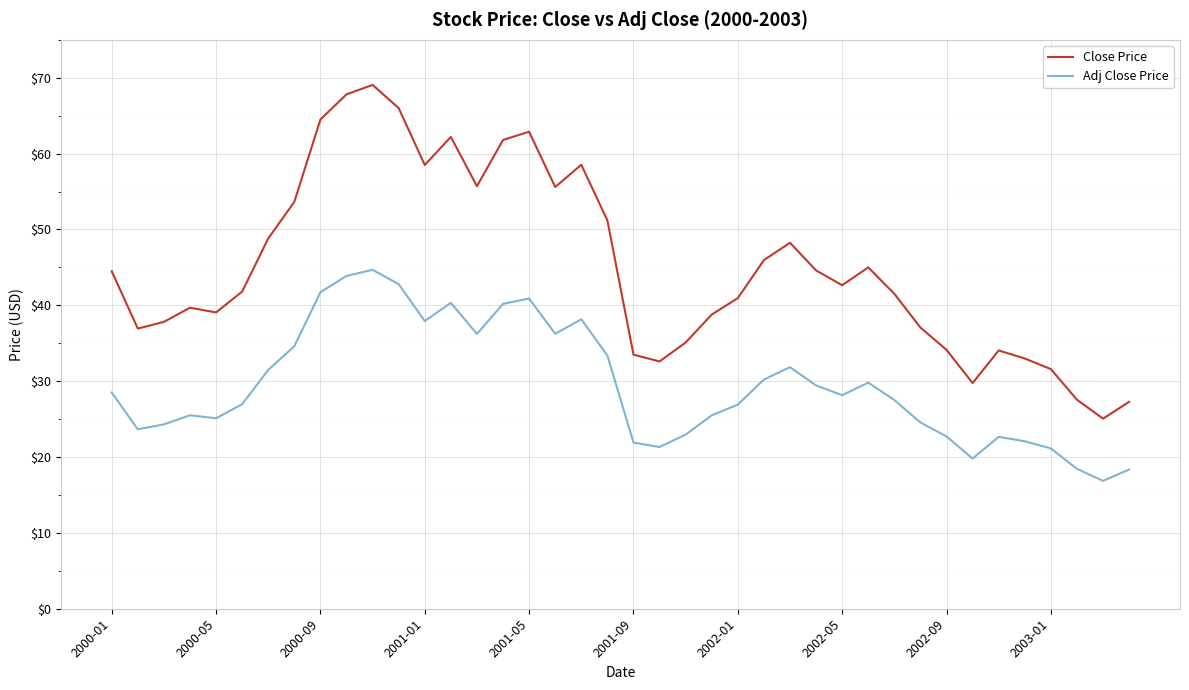

True or false: Close Price and Adj Close Price cross at least once.

False